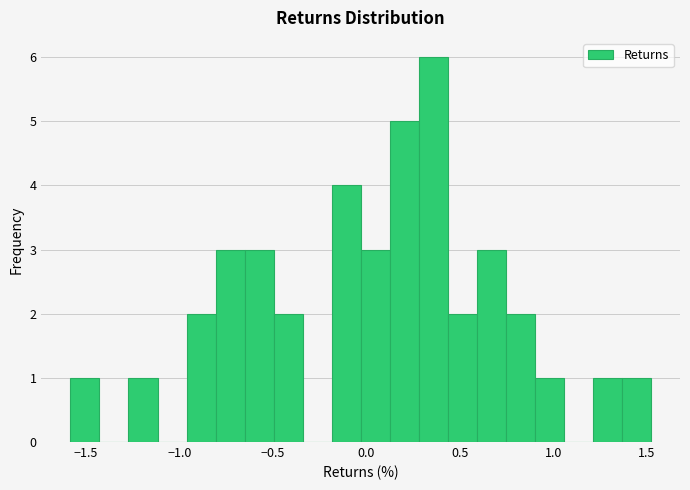

Read against the x-axis, roughly where is the centre of the tallest bar?

0.35